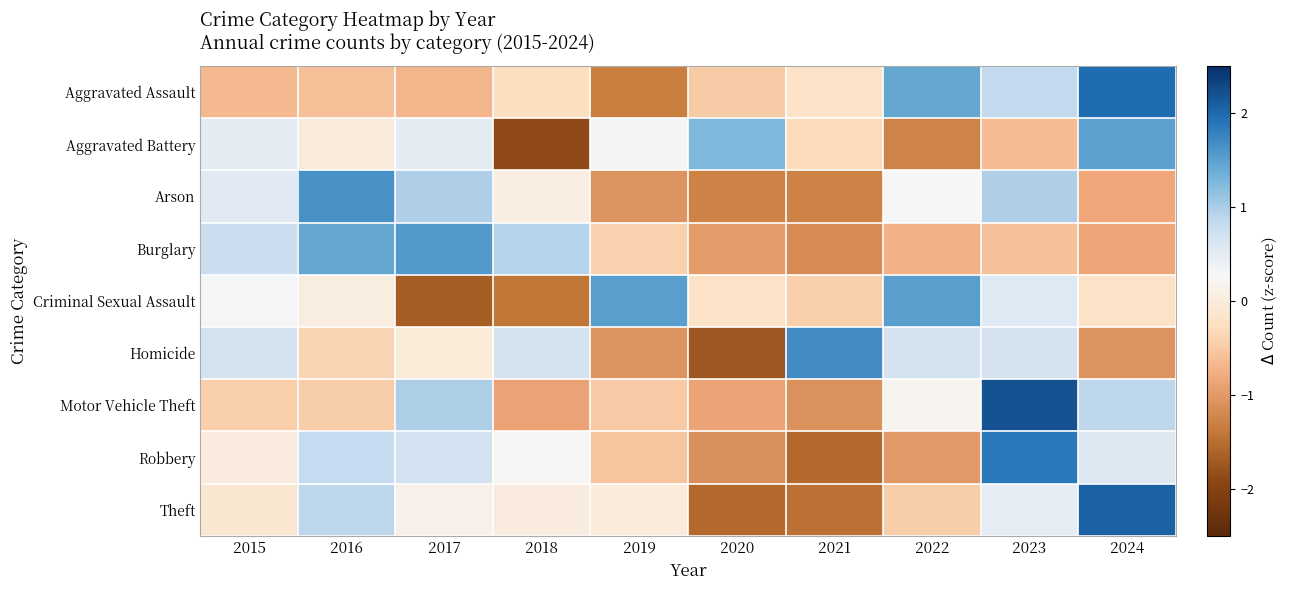

Which series has the largest total across all categories?

Motor Vehicle Theft